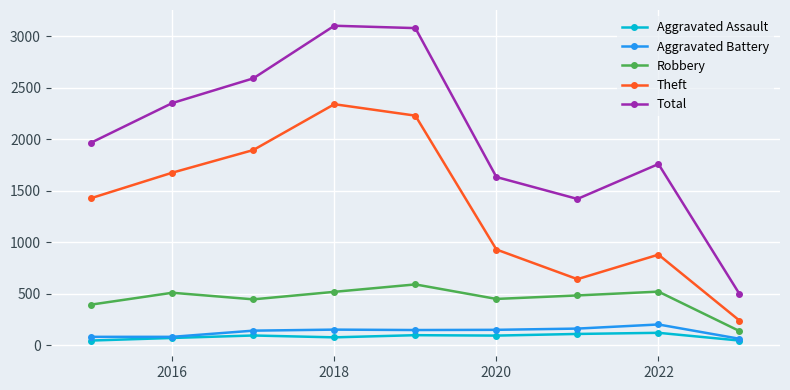

How many data points in Theft are less than 1429?

4